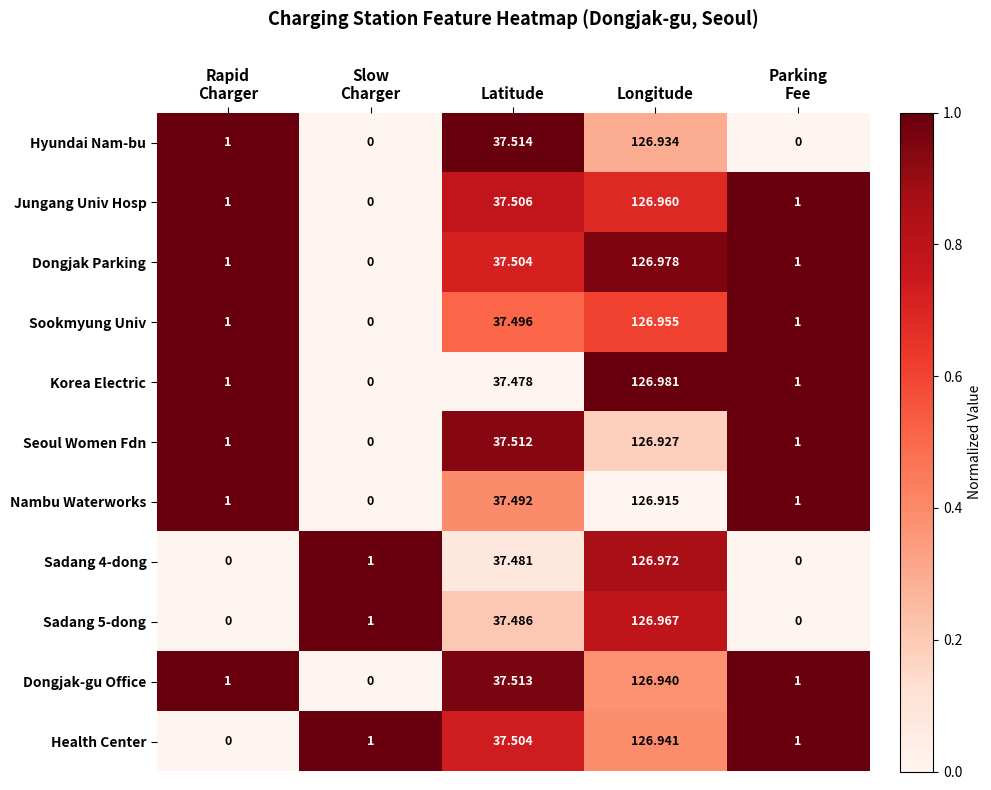

How many series are shown in this chart?

11